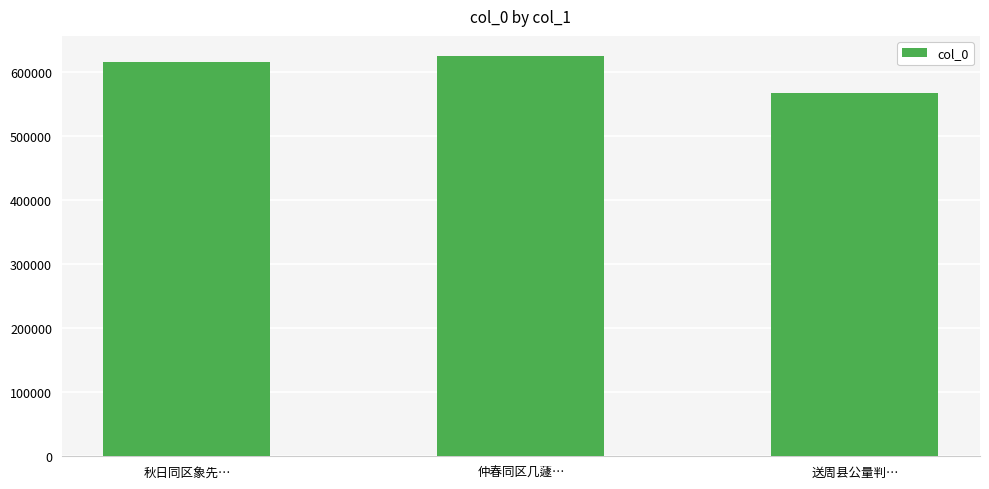

What position from the right is 秋日同区象先…?

3